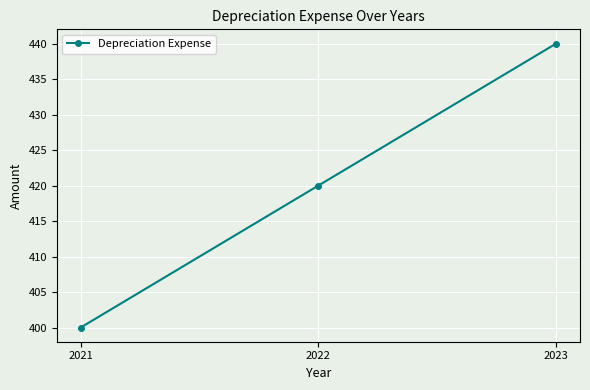

What is the sum of the values at 2022 and 2023?

860